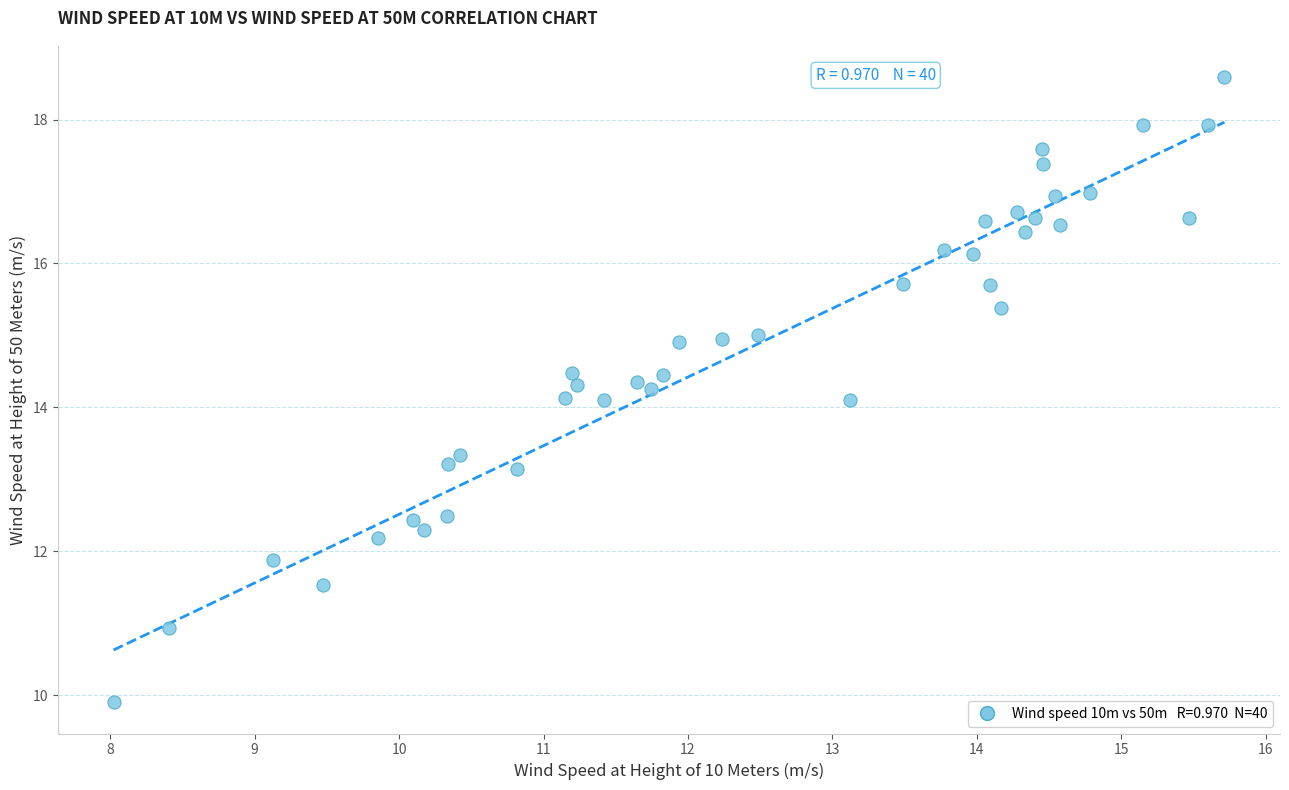

What is the range of X values (max minus min)?

7.7